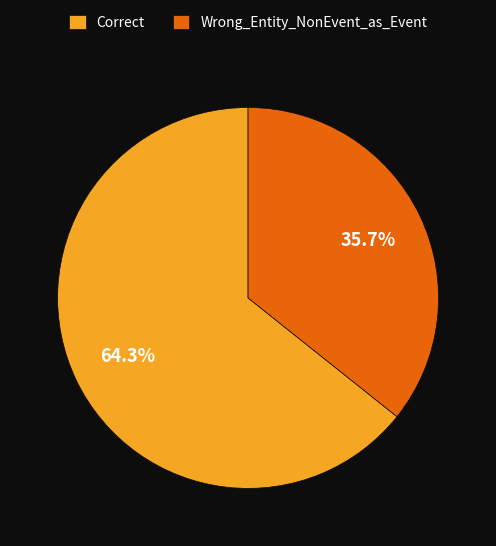

Does any single category account for the majority?

Yes